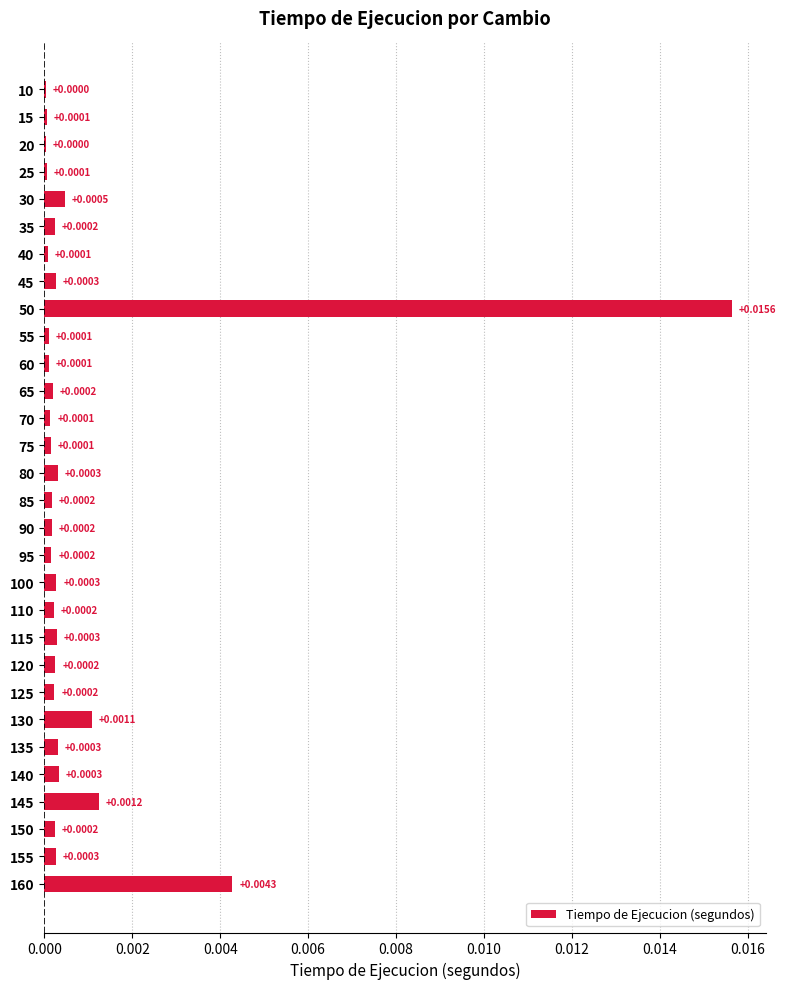

Between 50 and 155, which is larger?

50